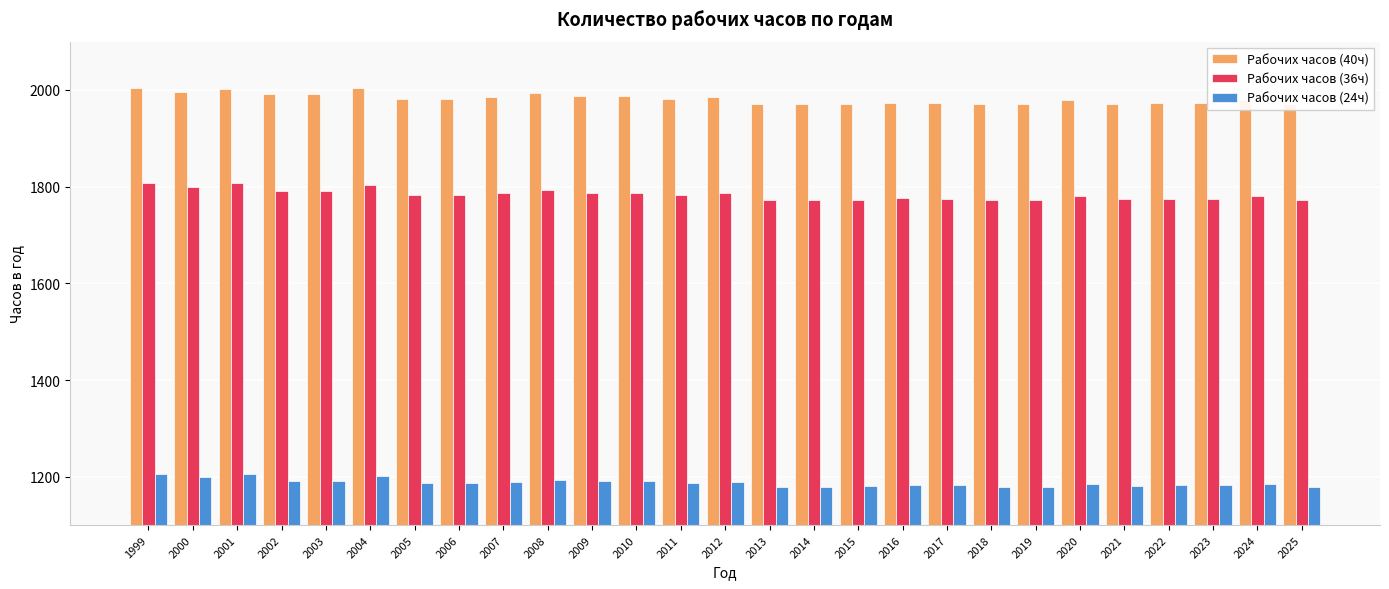

Read the Рабочих часов (40ч) value at 2017.

1973.0